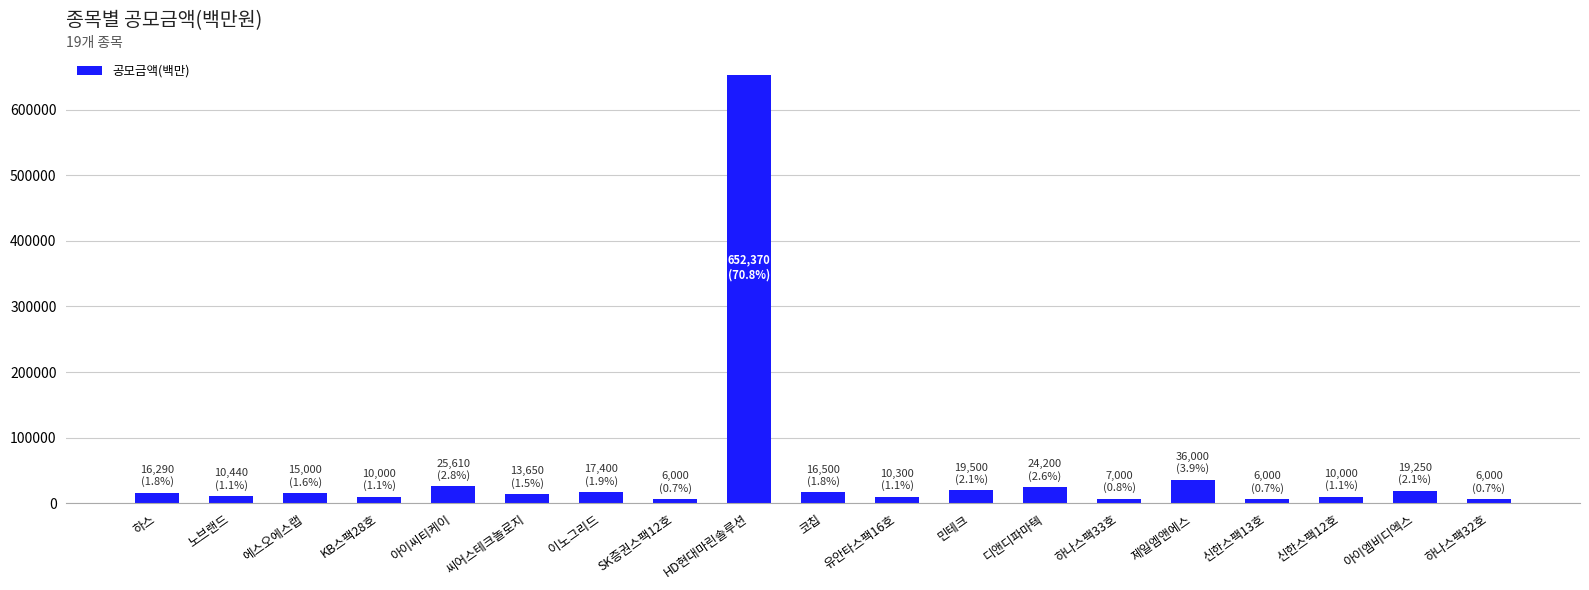

Does the chart contain stacked bars?

No